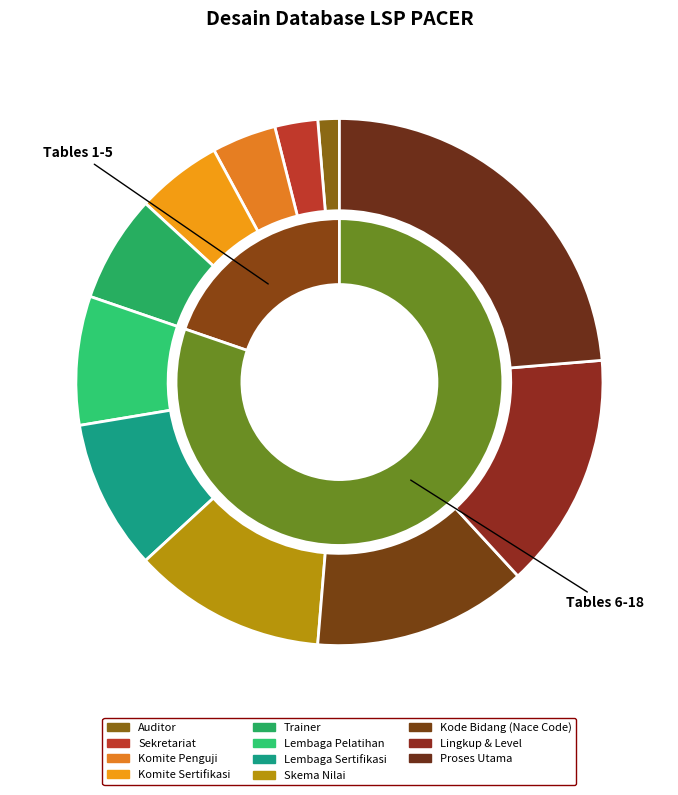

To the nearest percent, what is the difference between the Lingkup & Level and Komite Sertifikasi slice percentages?

9%